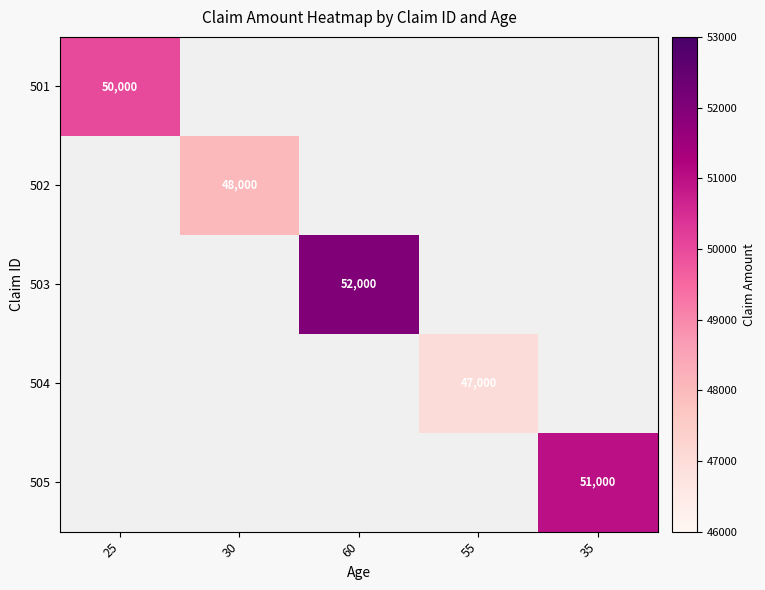

How many values in 503 are above zero?

1